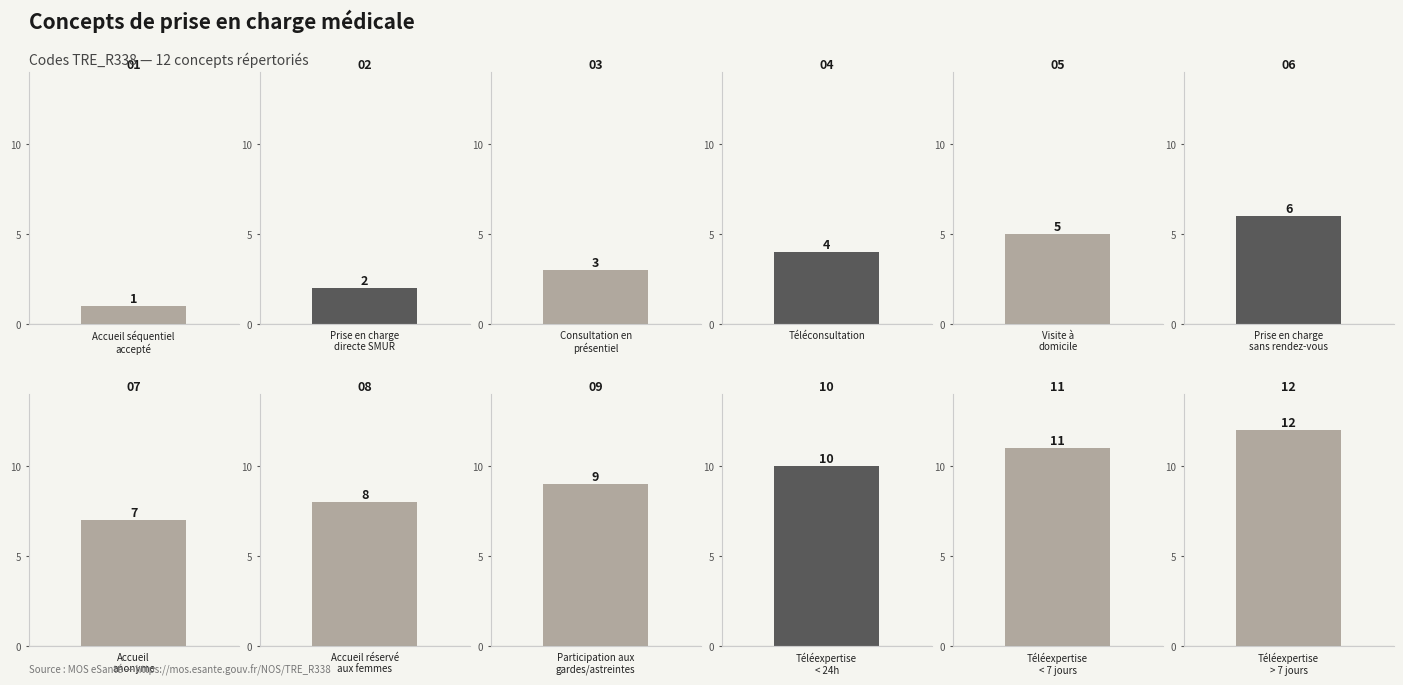

Read the value at Visite à
domicile.

5